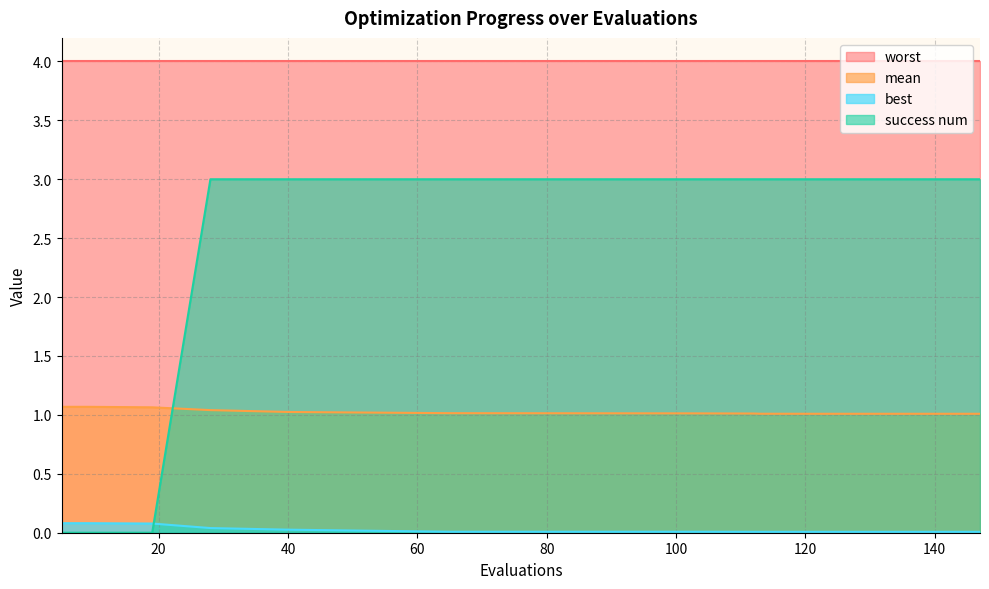

Which has a higher value, 123 or 40?

40